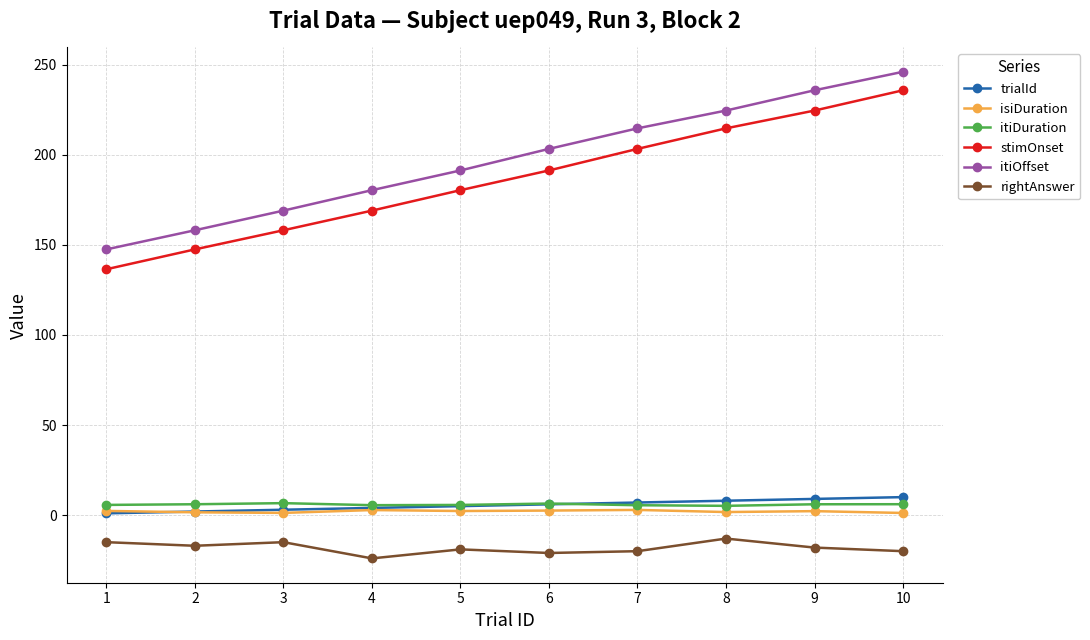

What is the maximum value for itiOffset?

246.0